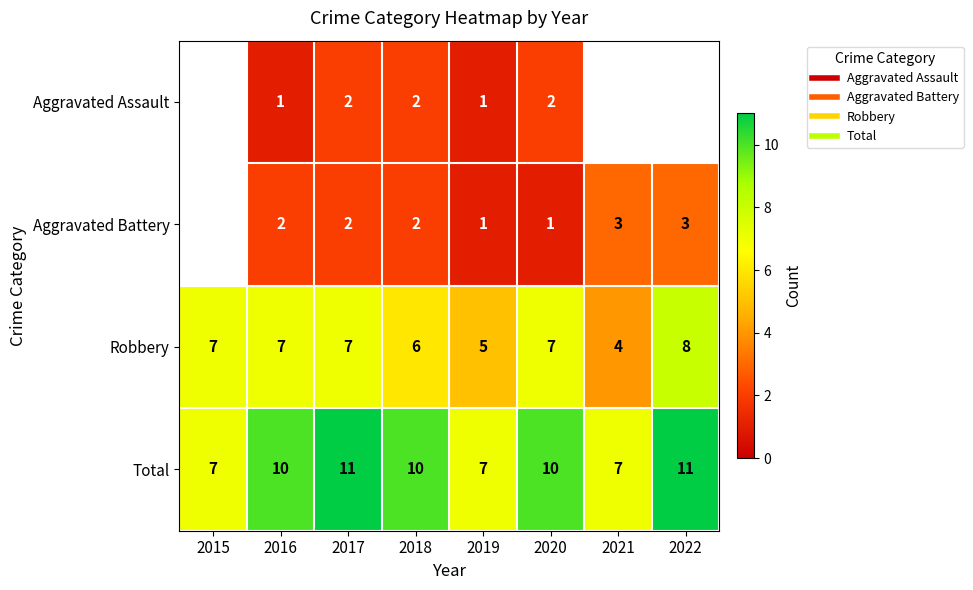

Where is Robbery nearest to the value 6?

2018